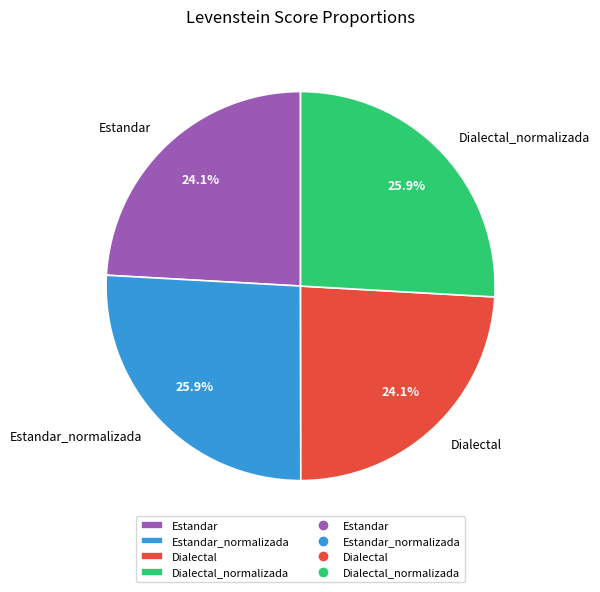

To the nearest percent, what portion does Dialectal_normalizada represent?

26%